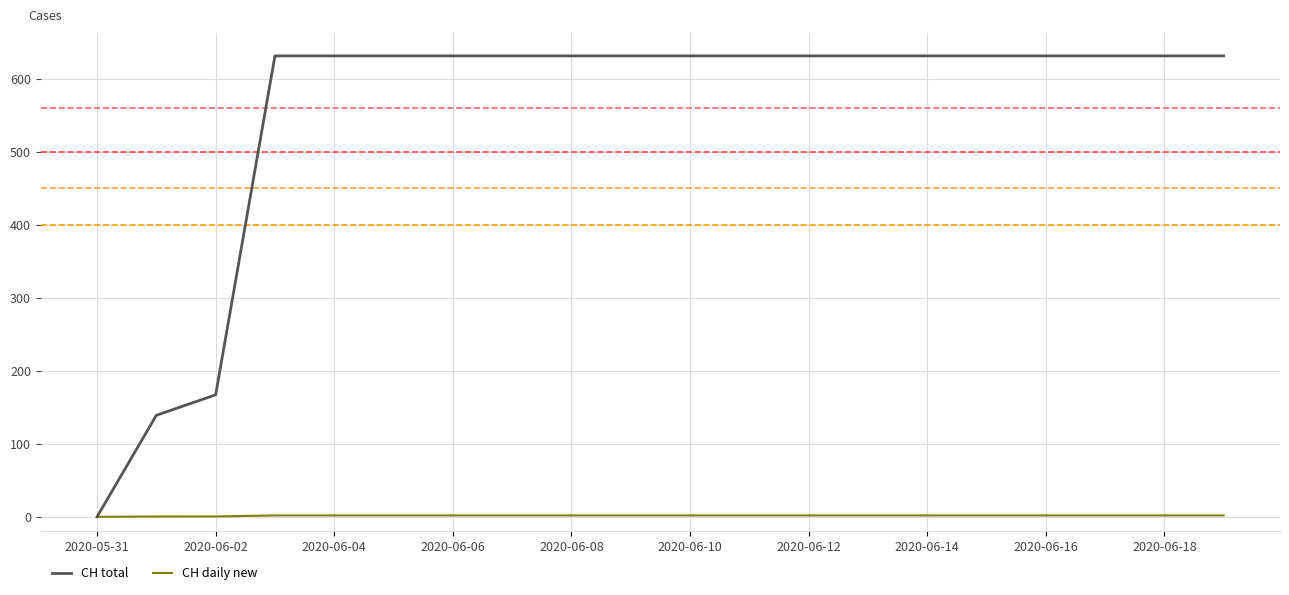

Which series has the largest total across all categories?

CH total